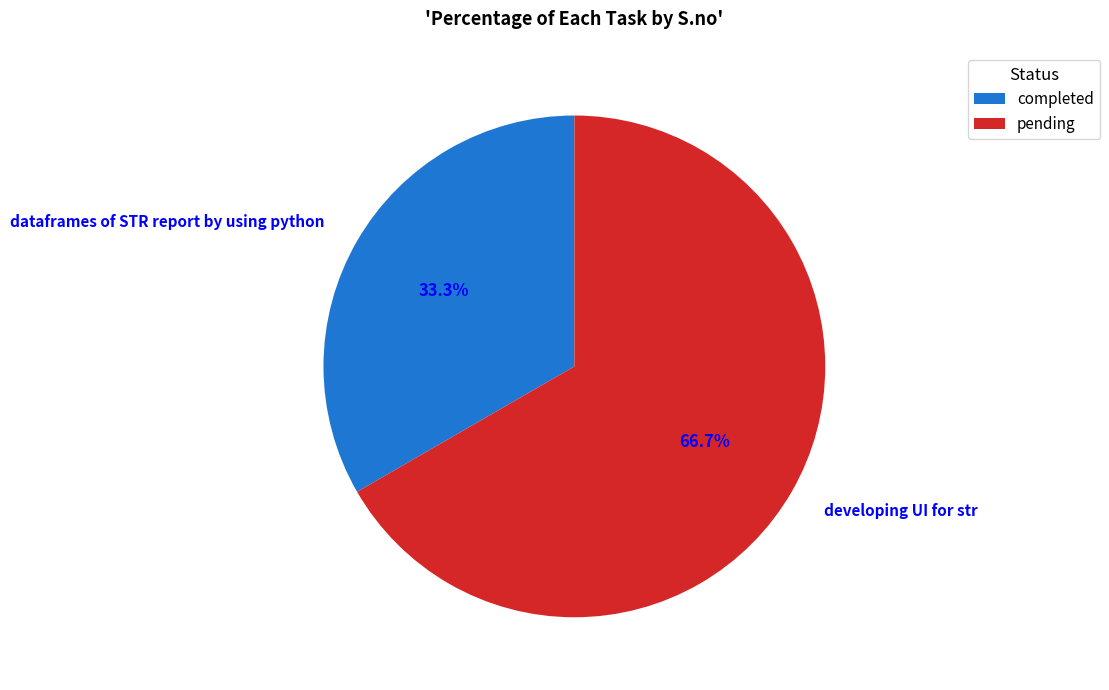

To the nearest percent, what portion does developing UI for str represent?

67%